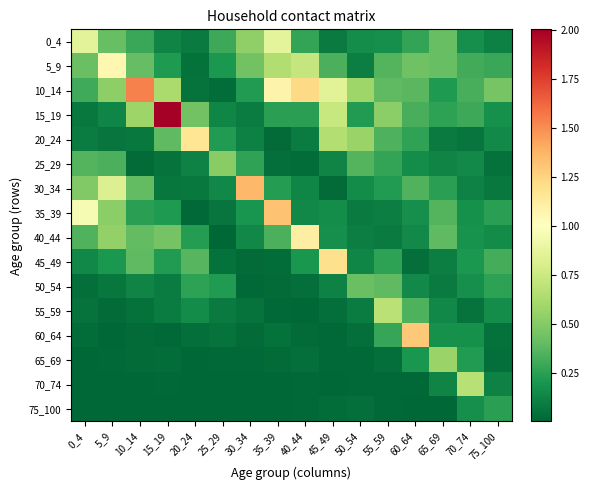

List the series in order of their peak value, highest first.

15_19, 10_14, 30_34, 35_39, 60_64, 45_49, 20_24, 40_44, 5_9, 0_4, 55_59, 70_74, 65_69, 25_29, 50_54, 75_100